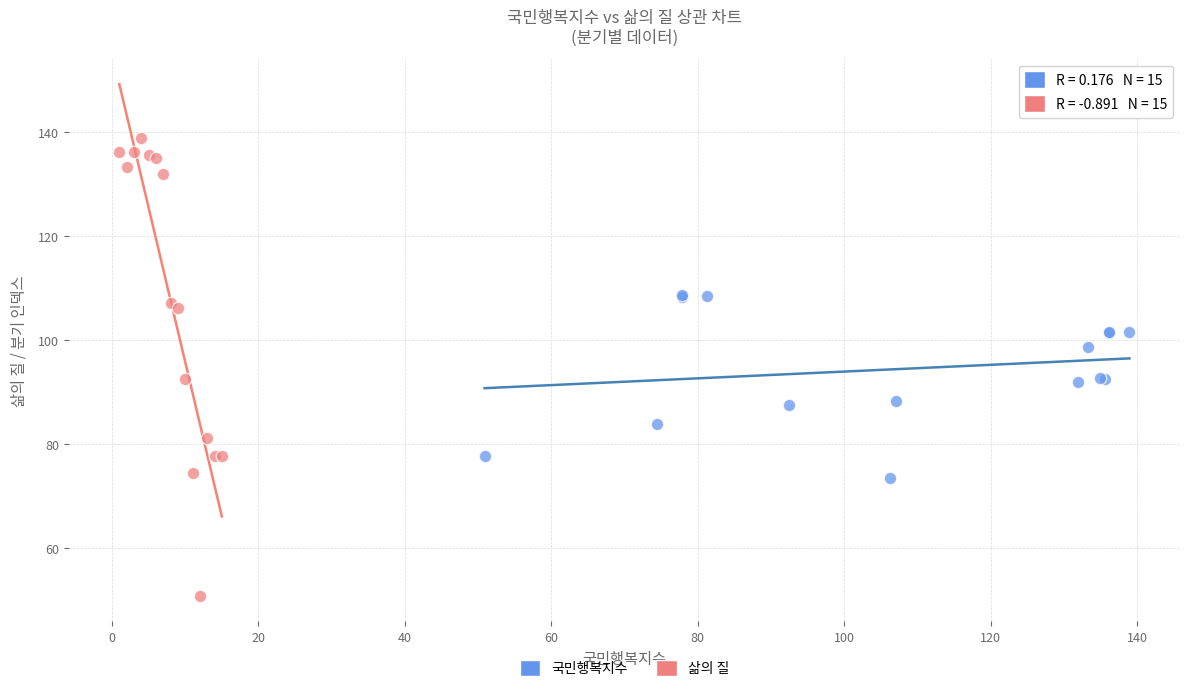

What are all the series names shown in the legend?

국민행복지수, 삶의 질